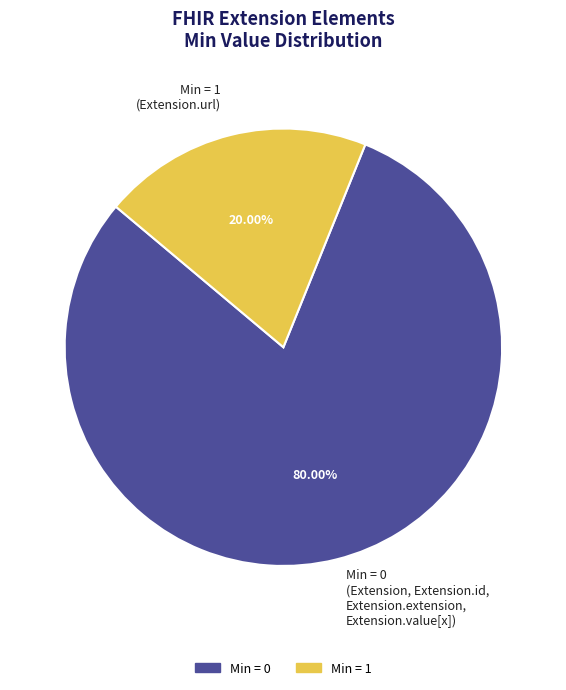

Which has a higher value, Min = 0 or Min = 1?

Min = 0